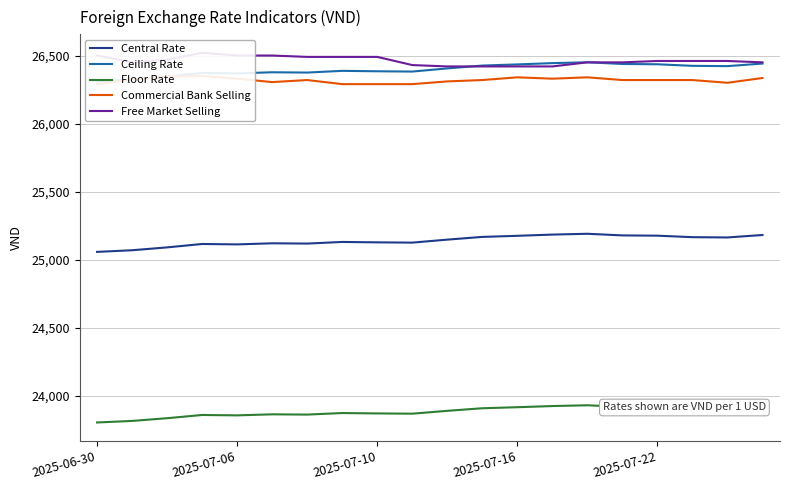

True or false: Central Rate and Floor Rate cross at least once.

False